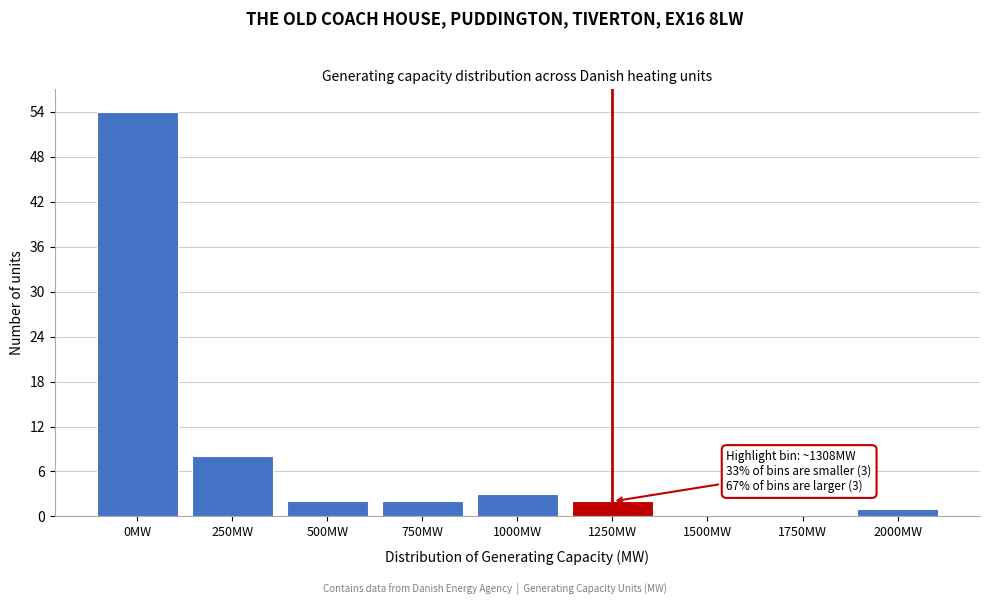

Reading right to left, transcribe all the data shown in this chart.

2000MW=1	1750MW=0	1500MW=0	1250MW=2	1000MW=3	750MW=2	500MW=2	250MW=8	0MW=54